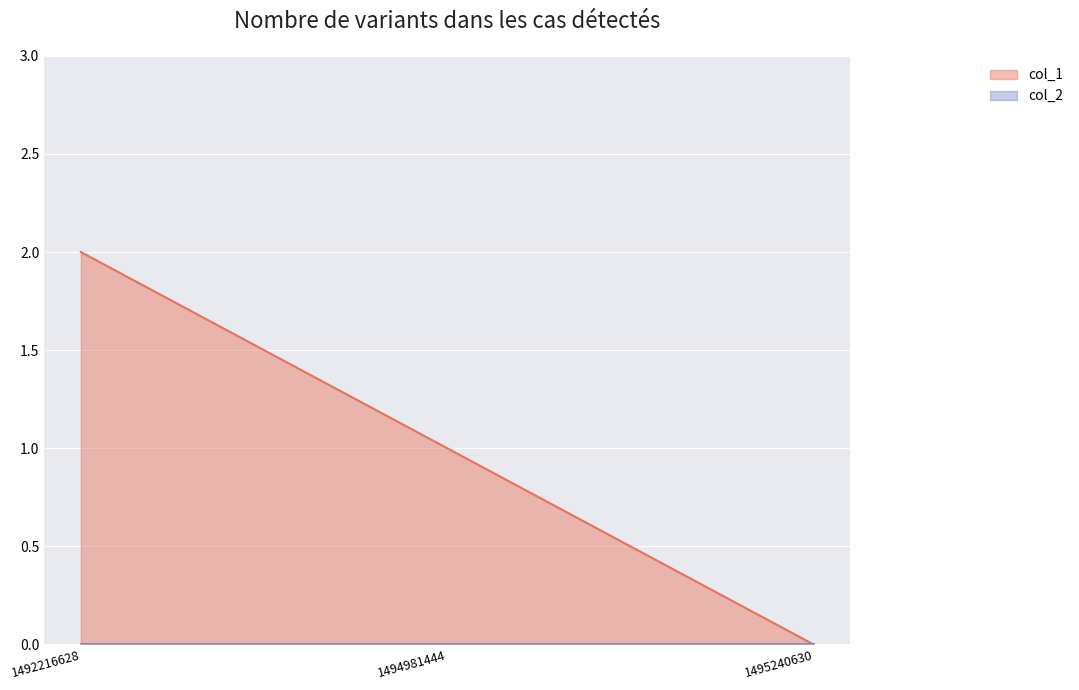

How many series are shown in this chart?

2